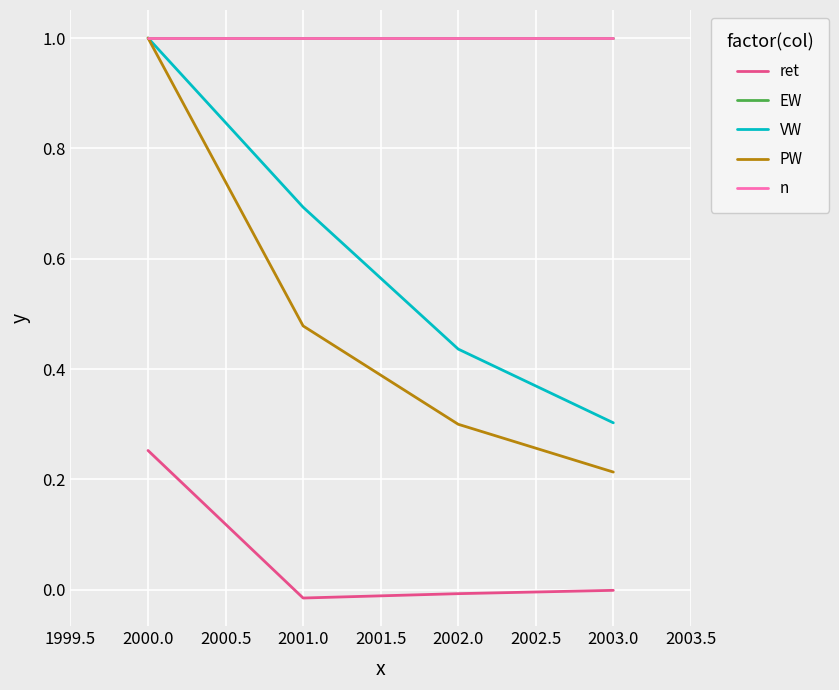

Does the chart have visible grid lines?

Yes